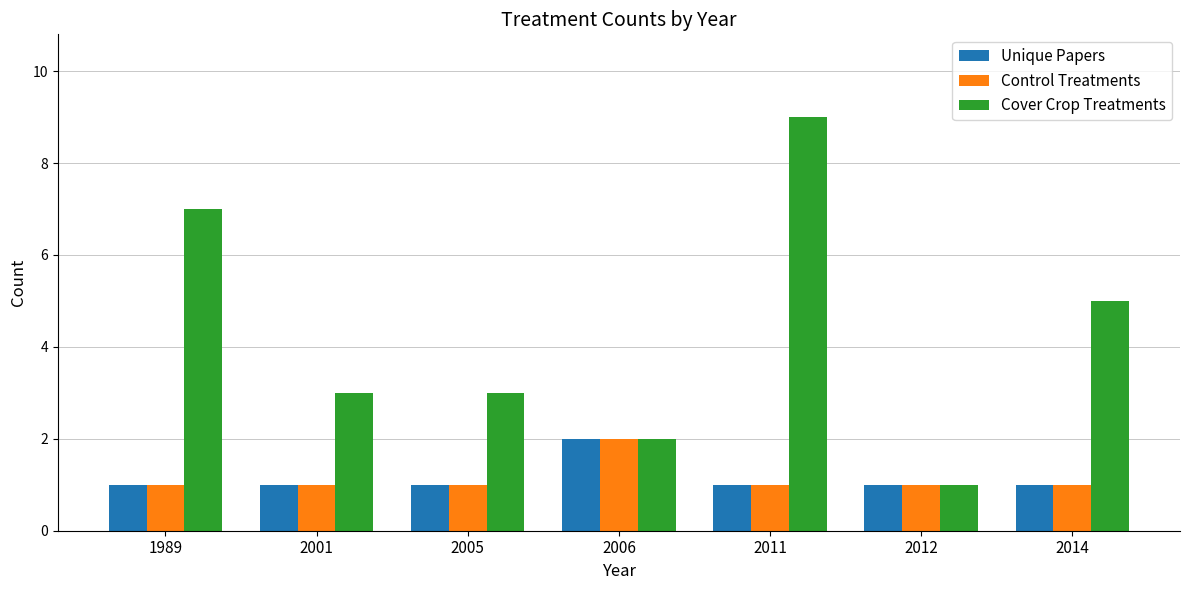

The Control Treatments series shows 2 at 2014. True or false?

False